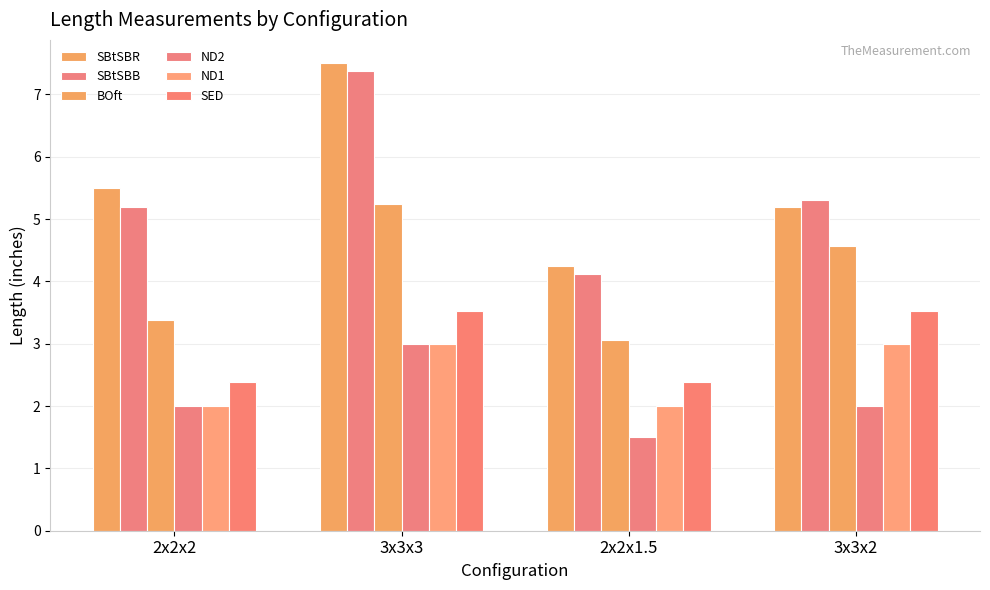

List the labels in order of SBtSBR value, largest first.

3x3x3, 2x2x2, 3x3x2, 2x2x1.5